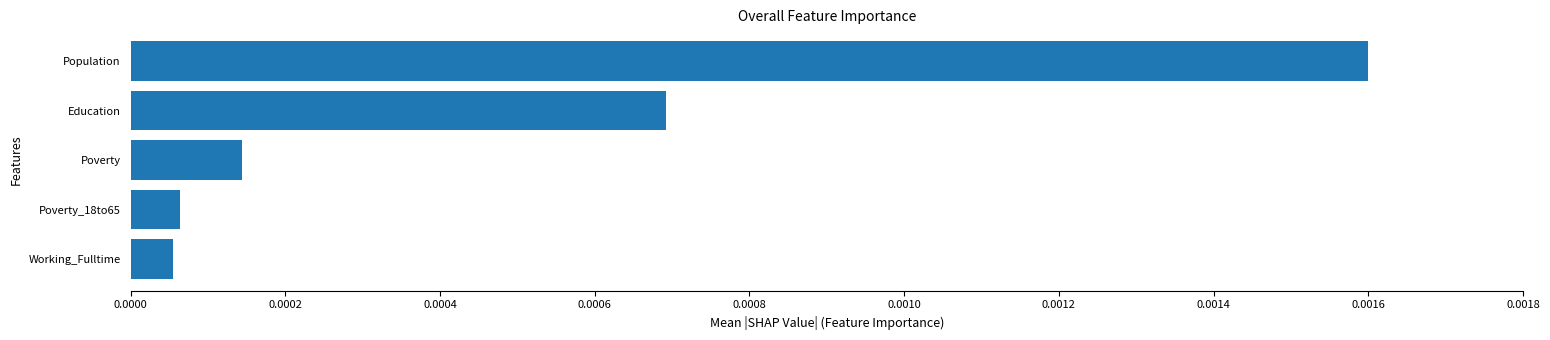

What position from the bottom is Poverty_18to65?

2